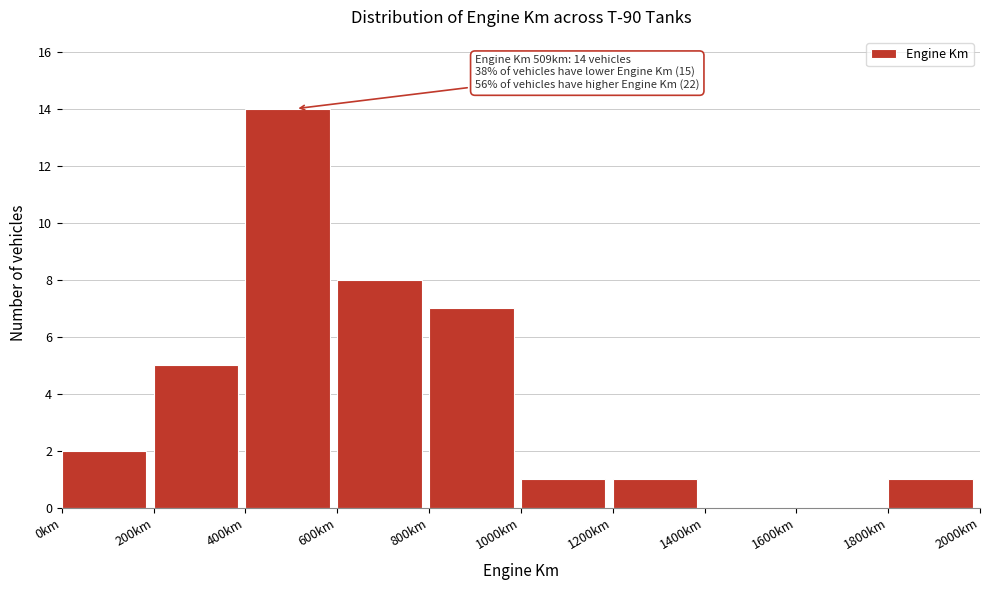

Over which range of the x-axis is the bar tallest?

400 to 600